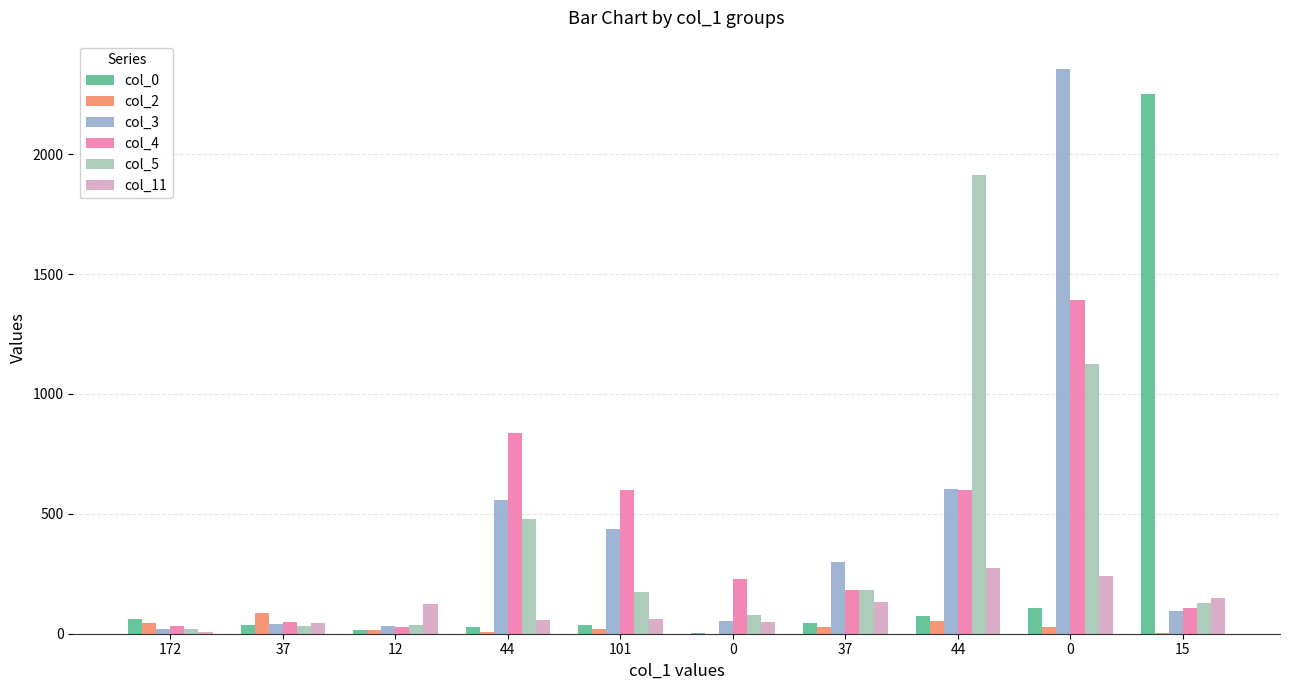

What is the approximate value of col_11 at 15?

151